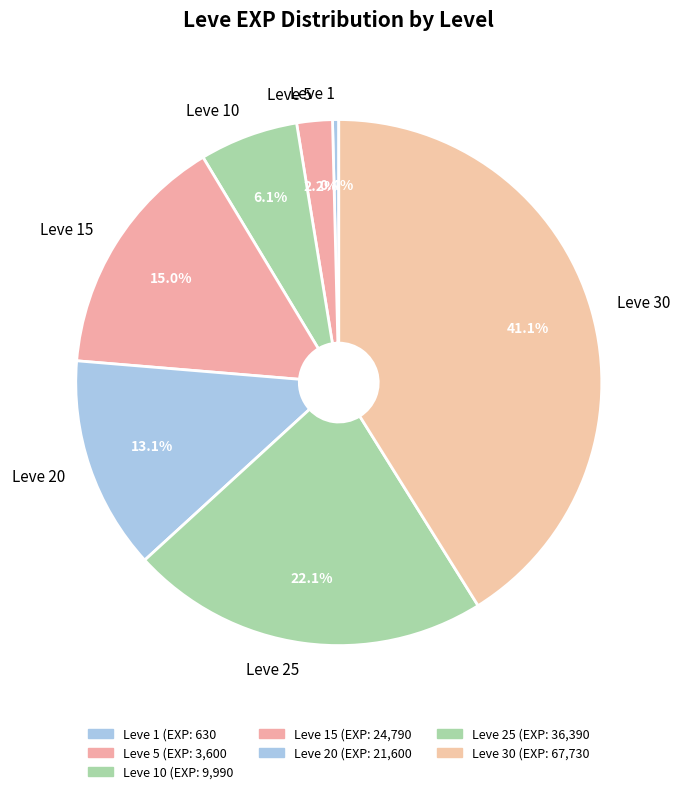

To the nearest percent, what is the difference between the Leve 15 and Leve 20 slice percentages?

2%